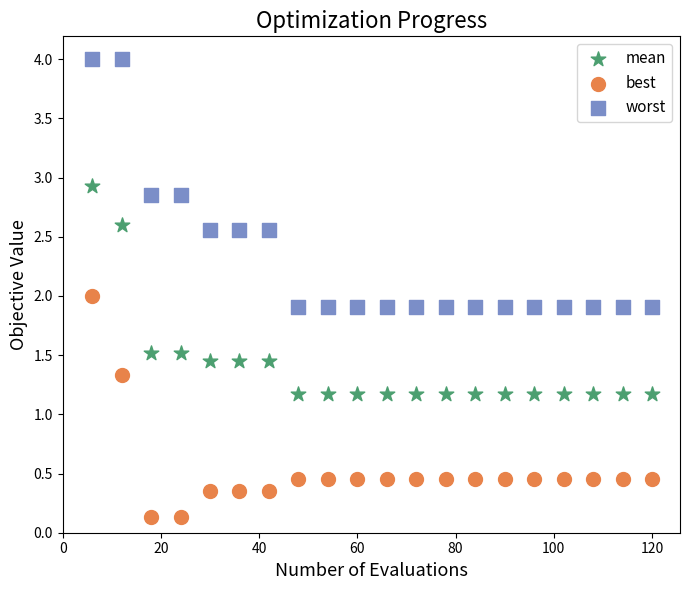

Which series contains the highest Y value?

worst